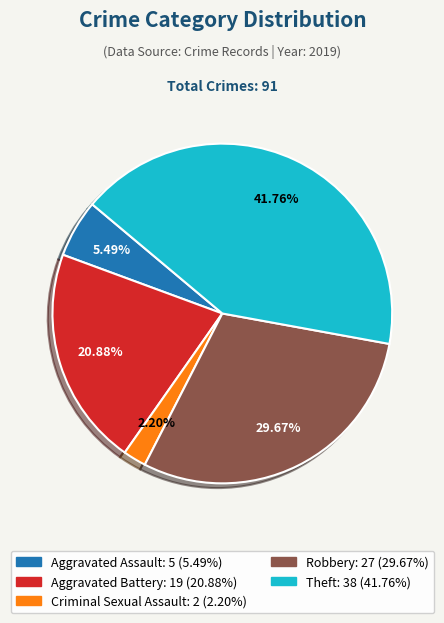

How many slices are in this pie chart?

5